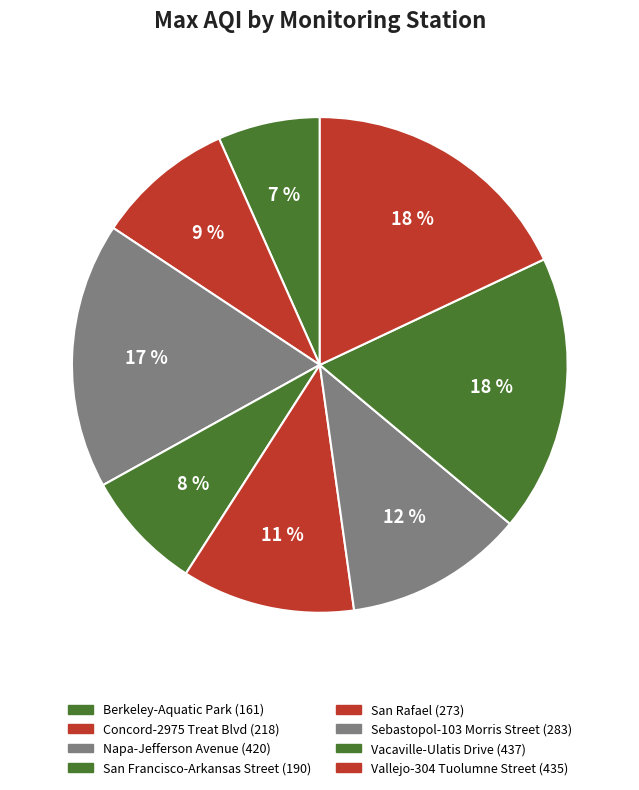

Is there a majority slice in this chart?

No